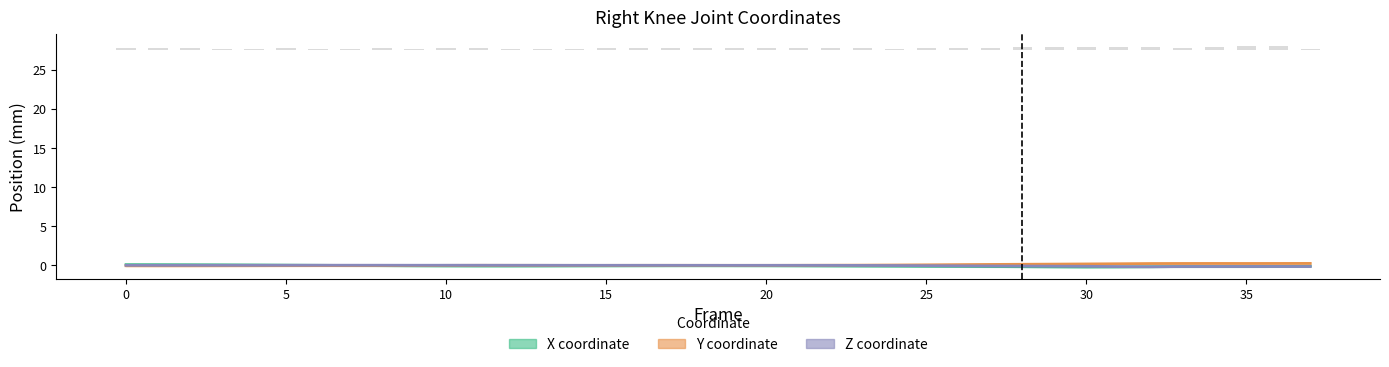

Reading left to right, extract all data points from this chart.

X coordinate: 0.1	0.1	0.1	0.1	0.1	0.0	0.0	-0.0	-0.0	-0.0	-0.1	-0.1	-0.1	-0.1	-0.1	-0.1	-0.0	-0.0	-0.0	-0.0	-0.0	-0.1	-0.1	-0.1	-0.1	-0.1	-0.1	-0.1	-0.2	-0.2	-0.2	-0.2	-0.2	-0.1	-0.1	-0.1	-0.1	-0.1
Y coordinate: -0.0	-0.0	-0.0	-0.0	-0.0	-0.0	-0.0	-0.0	-0.0	-0.0	0.0	0.0	0.0	0.0	0.0	0.0	0.0	0.0	0.0	0.0	0.0	0.0	0.0	0.0	0.1	0.1	0.1	0.1	0.1	0.2	0.2	0.2	0.2	0.3	0.3	0.3	0.3	0.3
Z coordinate: 0.0	0.0	0.0	0.0	0.0	0.0	0.0	0.0	0.0	0.0	0.0	0.0	0.0	0.0	0.0	0.0	0.0	0.0	0.0	0.0	0.0	0.0	0.0	0.0	-0.0	-0.0	-0.0	-0.1	-0.1	-0.1	-0.1	-0.1	-0.2	-0.1	-0.1	-0.1	-0.1	-0.1